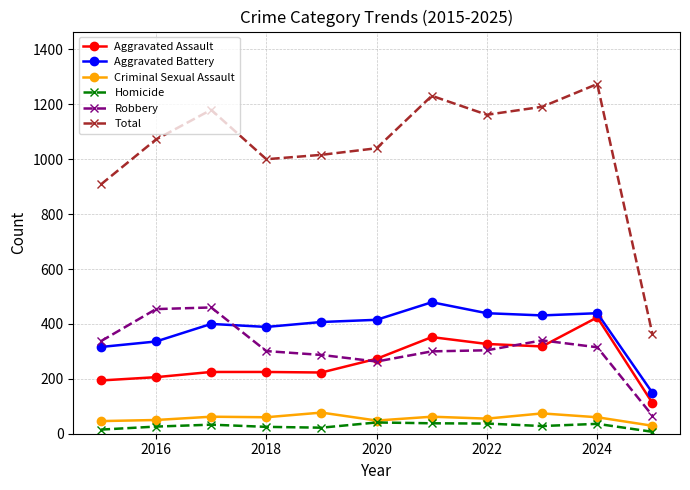

True or false: Criminal Sexual Assault and Aggravated Battery cross at least once.

False